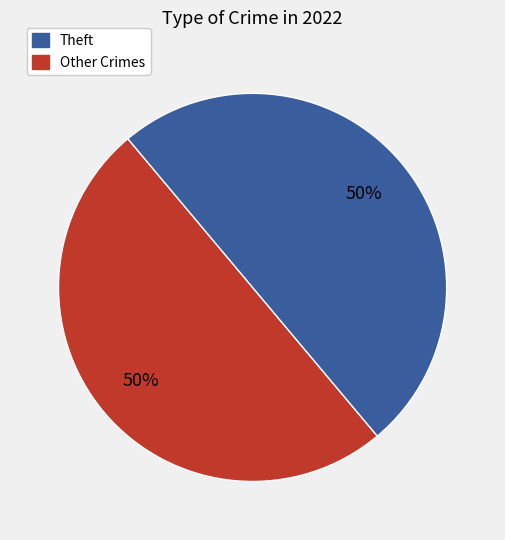

How many slices are in this pie chart?

2